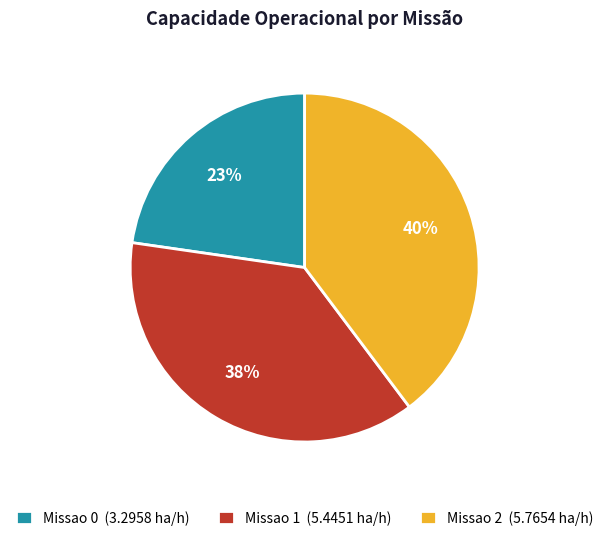

Between Missao 0 and Missao 1, which is larger?

Missao 1